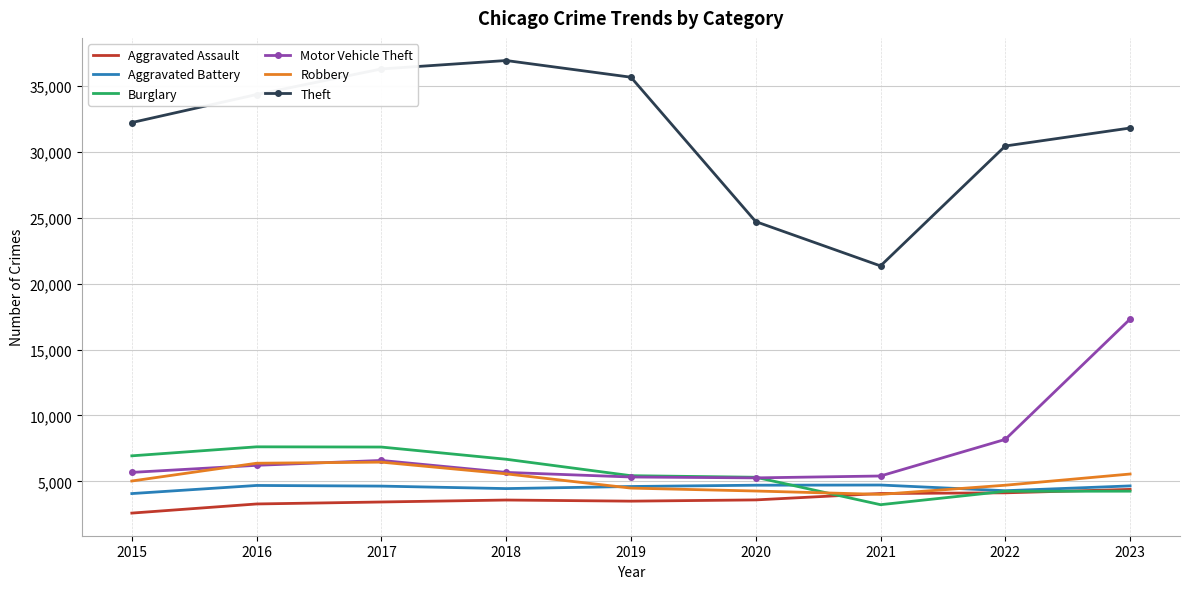

Which series has the widest spread of values?

Theft